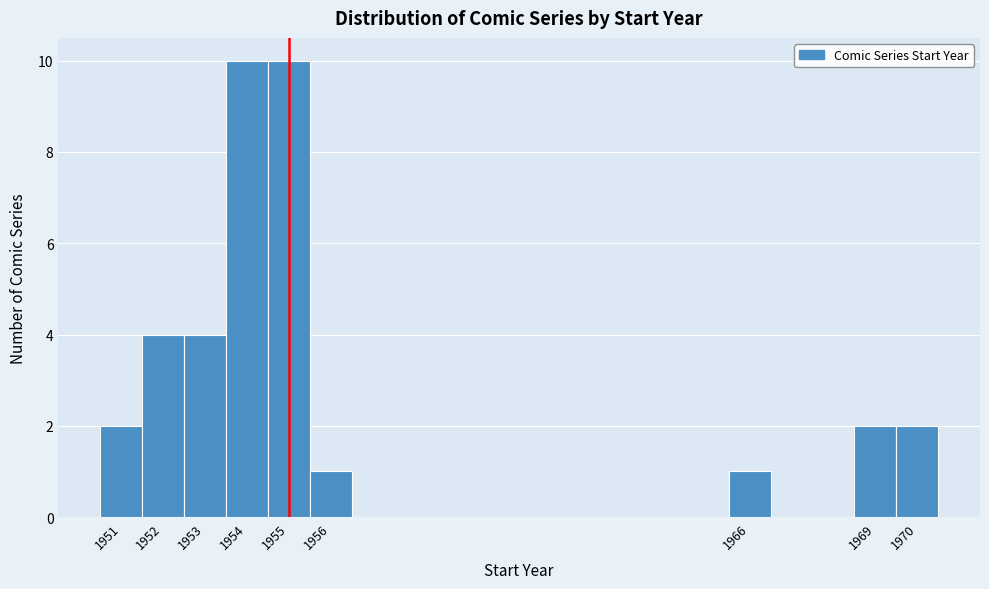

Reading left to right, list every bar in this chart as the range it spans on the x-axis followed by its height. The values are not printed on the chart, so give them approximately, as read against the axis.

1950.5 to 1951.5: 2
1951.5 to 1952.5: 4
1952.5 to 1953.5: 4
1953.5 to 1954.5: 10
1954.5 to 1955.5: 10
1955.5 to 1956.5: 1
1956.5 to 1957.5: 0
1957.5 to 1958.5: 0
1958.5 to 1959.5: 0
1959.5 to 1960.5: 0
1960.5 to 1961.5: 0
1961.5 to 1962.5: 0
1962.5 to 1963.5: 0
1963.5 to 1964.5: 0
1964.5 to 1965.5: 0
1965.5 to 1966.5: 1
1966.5 to 1967.5: 0
1967.5 to 1968.5: 0
1968.5 to 1969.5: 2
1969.5 to 1970.5: 2